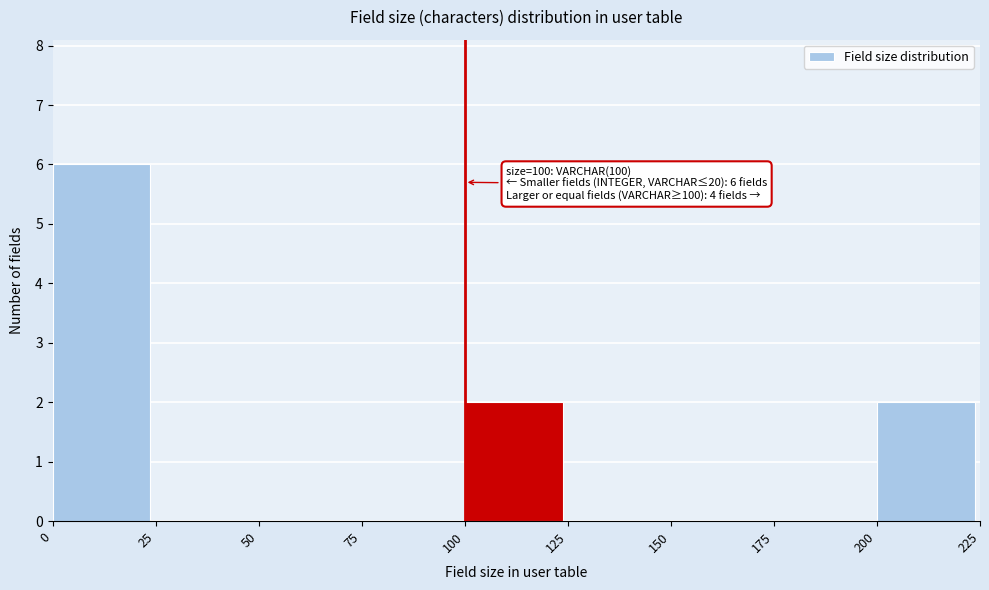

Which range on the x-axis has the tallest bar?

0 to 25